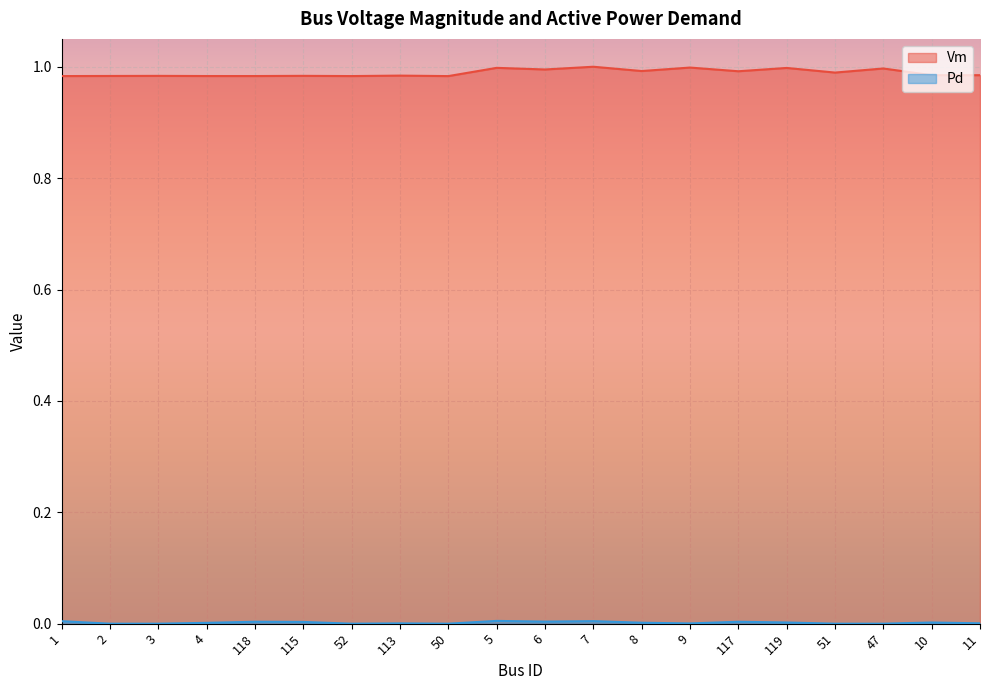

At how many categories does at least one series exceed 0?

20